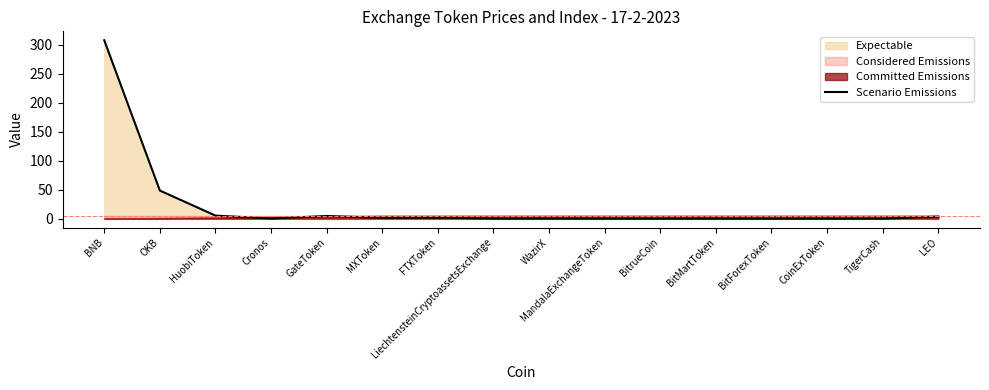

Does the chart display data point markers on the line(s)?

No